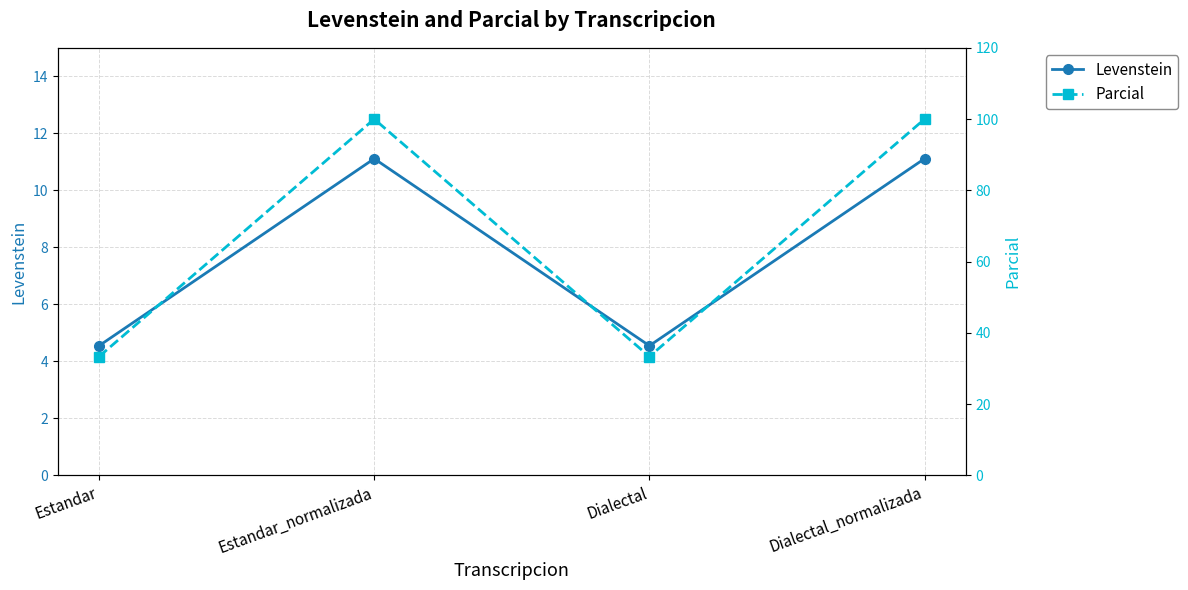

Is the value of Parcial at Dialectal greater than the value of Levenstein at Estandar_normalizada?

Yes